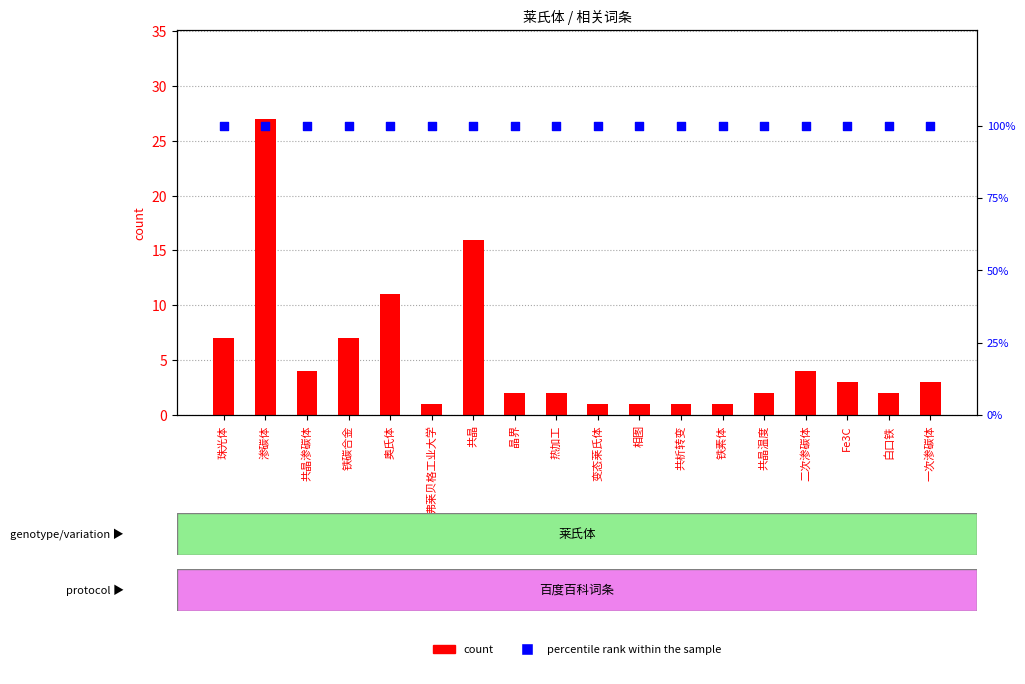

At which category is the sum across all series the highest?

渗碳体